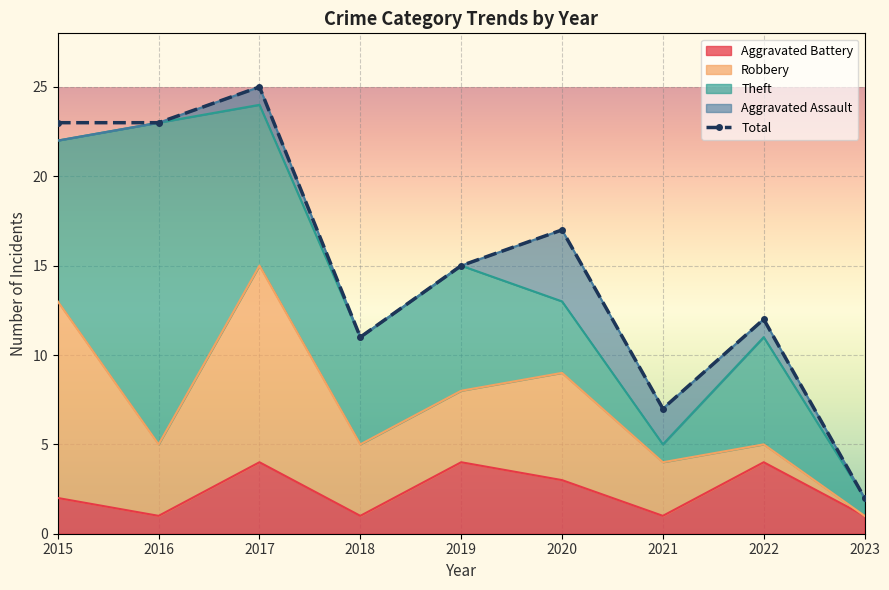

What is the sum of the values at 2016 and 2019?

38